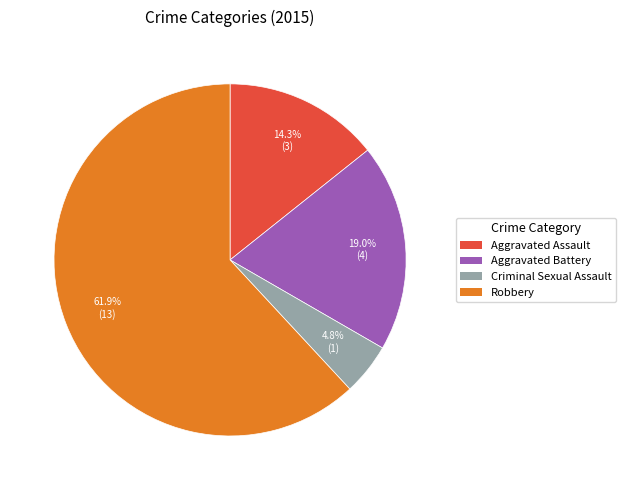

Count the number of slices in the pie.

4